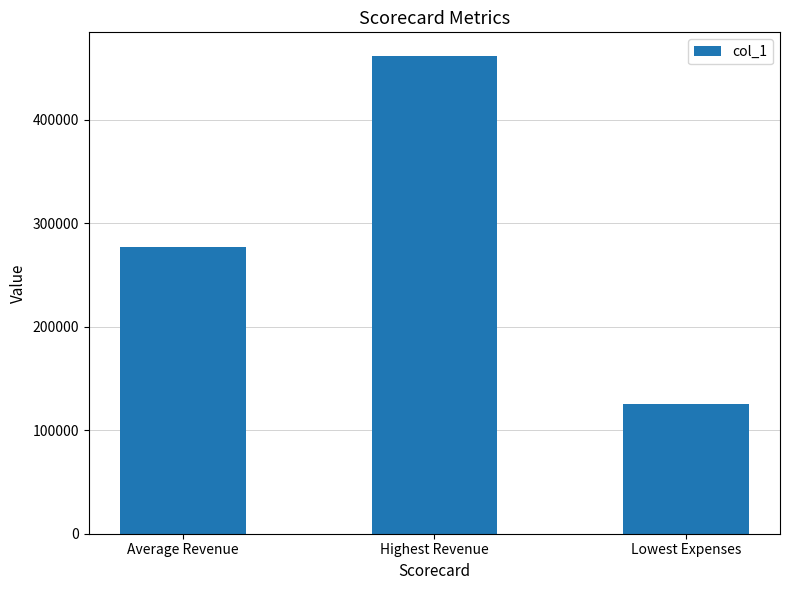

Reading right to left, list all the values displayed in this chart.

Lowest Expenses=125319.0	Highest Revenue=461214.0	Average Revenue=276986.5